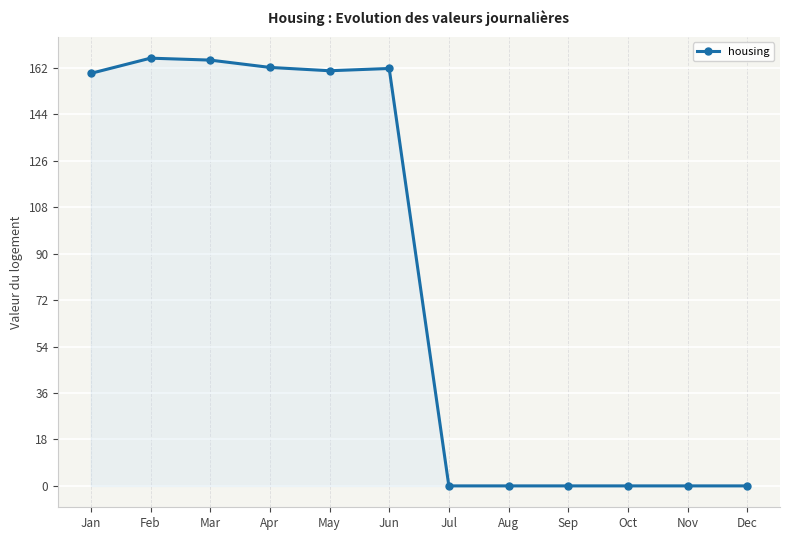

The chart shows a value of 234.3 at Feb. True or false?

False